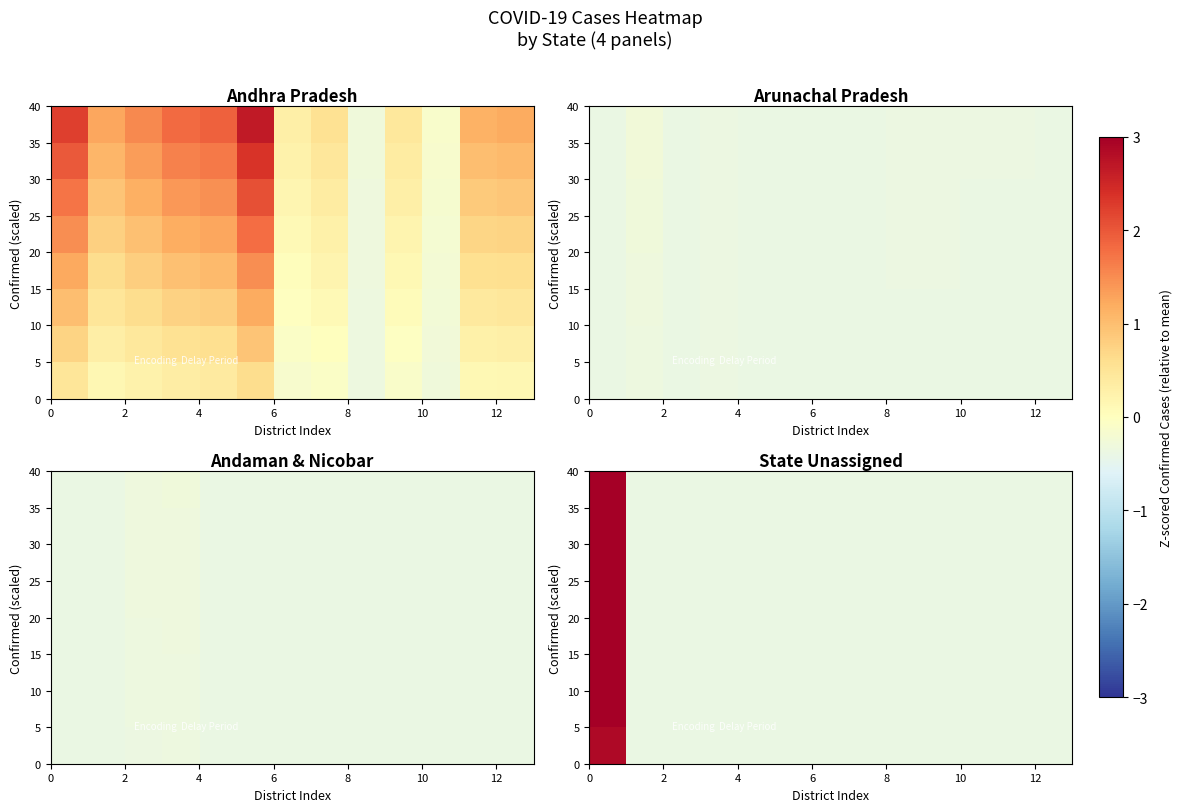

How many series are shown in this chart?

8